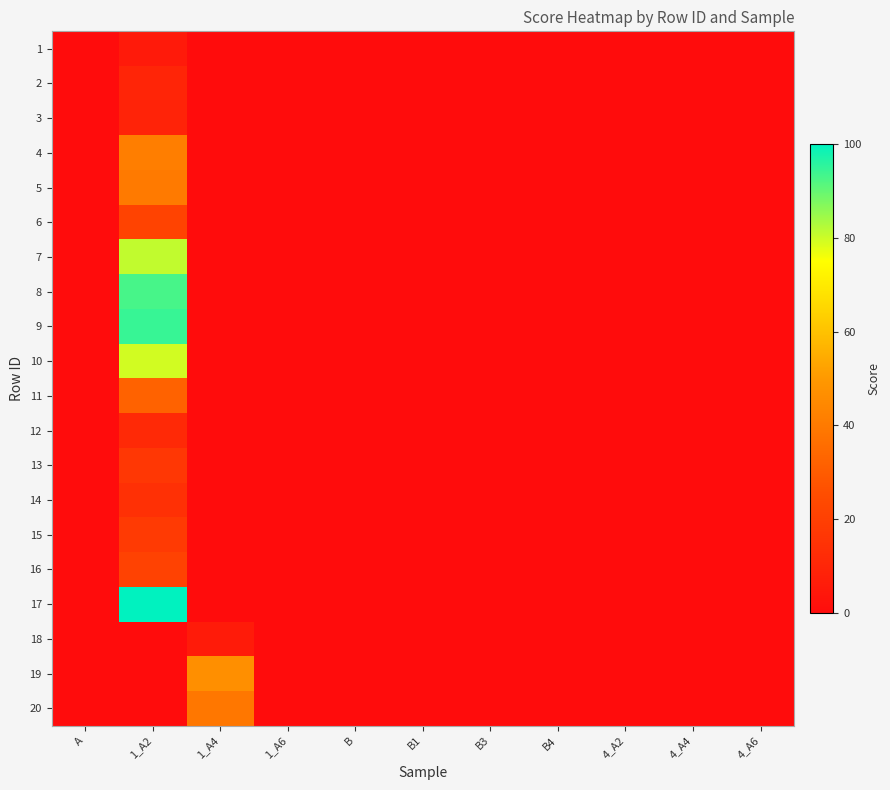

Reading right to left, what are all the values shown in this chart?

1: 4_A6=0.0	4_A4=0.0	4_A2=0.0	B4=0.0	B3=0.0	B1=0.0	B=0.0	1_A6=0.0	1_A4=0.0	1_A2=5.3	A=0.0
2: 4_A6=0.0	4_A4=0.0	4_A2=0.0	B4=0.0	B3=0.0	B1=0.0	B=0.0	1_A6=0.0	1_A4=0.0	1_A2=9.7	A=0.0
3: 4_A6=0.0	4_A4=0.0	4_A2=0.0	B4=0.0	B3=0.0	B1=0.0	B=0.0	1_A6=0.0	1_A4=0.0	1_A2=9.1	A=0.0
4: 4_A6=0.0	4_A4=0.0	4_A2=0.0	B4=0.0	B3=0.0	B1=0.0	B=0.0	1_A6=0.0	1_A4=0.0	1_A2=41.3	A=0.0
5: 4_A6=0.0	4_A4=0.0	4_A2=0.0	B4=0.0	B3=0.0	B1=0.0	B=0.0	1_A6=0.0	1_A4=0.0	1_A2=40.1	A=0.0
6: 4_A6=0.0	4_A4=0.0	4_A2=0.0	B4=0.0	B3=0.0	B1=0.0	B=0.0	1_A6=0.0	1_A4=0.0	1_A2=21.3	A=0.0
7: 4_A6=0.0	4_A4=0.0	4_A2=0.0	B4=0.0	B3=0.0	B1=0.0	B=0.0	1_A6=0.0	1_A4=0.0	1_A2=81.0	A=0.0
8: 4_A6=0.0	4_A4=0.0	4_A2=0.0	B4=0.0	B3=0.0	B1=0.0	B=0.0	1_A6=0.0	1_A4=0.0	1_A2=92.8	A=0.0
9: 4_A6=0.0	4_A4=0.0	4_A2=0.0	B4=0.0	B3=0.0	B1=0.0	B=0.0	1_A6=0.0	1_A4=0.0	1_A2=94.5	A=0.0
10: 4_A6=0.0	4_A4=0.0	4_A2=0.0	B4=0.0	B3=0.0	B1=0.0	B=0.0	1_A6=0.0	1_A4=0.0	1_A2=79.4	A=0.0
11: 4_A6=0.0	4_A4=0.0	4_A2=0.0	B4=0.0	B3=0.0	B1=0.0	B=0.0	1_A6=0.0	1_A4=0.0	1_A2=32.4	A=0.0
12: 4_A6=0.0	4_A4=0.0	4_A2=0.0	B4=0.0	B3=0.0	B1=0.0	B=0.0	1_A6=0.0	1_A4=0.0	1_A2=11.5	A=0.0
13: 4_A6=0.0	4_A4=0.0	4_A2=0.0	B4=0.0	B3=0.0	B1=0.0	B=0.0	1_A6=0.0	1_A4=0.0	1_A2=16.7	A=0.0
14: 4_A6=0.0	4_A4=0.0	4_A2=0.0	B4=0.0	B3=0.0	B1=0.0	B=0.0	1_A6=0.0	1_A4=0.0	1_A2=14.1	A=0.0
15: 4_A6=0.0	4_A4=0.0	4_A2=0.0	B4=0.0	B3=0.0	B1=0.0	B=0.0	1_A6=0.0	1_A4=0.0	1_A2=17.9	A=0.0
16: 4_A6=0.0	4_A4=0.0	4_A2=0.0	B4=0.0	B3=0.0	B1=0.0	B=0.0	1_A6=0.0	1_A4=0.0	1_A2=20.9	A=0.0
17: 4_A6=0.0	4_A4=0.0	4_A2=0.0	B4=0.0	B3=0.0	B1=0.0	B=0.0	1_A6=0.0	1_A4=0.0	1_A2=100.0	A=0.0
18: 4_A6=0.0	4_A4=0.0	4_A2=0.0	B4=0.0	B3=0.0	B1=0.0	B=0.0	1_A6=0.0	1_A4=5.8	1_A2=0.0	A=0.0
19: 4_A6=0.0	4_A4=0.0	4_A2=0.0	B4=0.0	B3=0.0	B1=0.0	B=0.0	1_A6=0.0	1_A4=47.0	1_A2=0.0	A=0.0
20: 4_A6=0.0	4_A4=0.0	4_A2=0.0	B4=0.0	B3=0.0	B1=0.0	B=0.0	1_A6=0.0	1_A4=39.2	1_A2=0.0	A=0.0